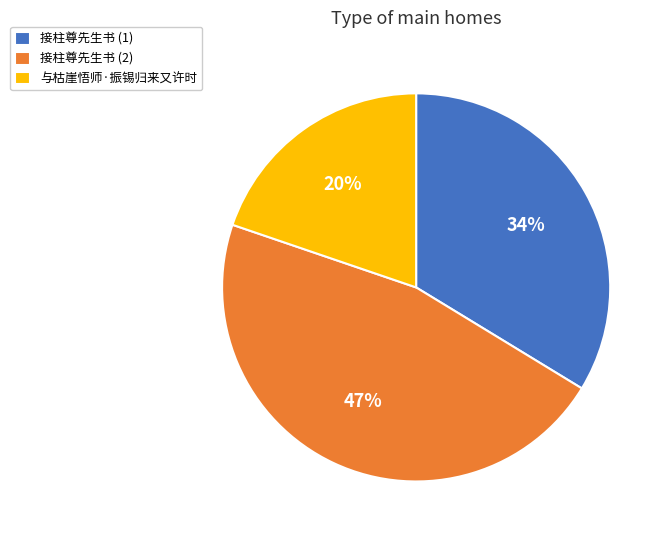

What is the ratio of the value at 接柱尊先生书 (2) to the value at 与枯崖悟师·振锡归来又许时?

2.4